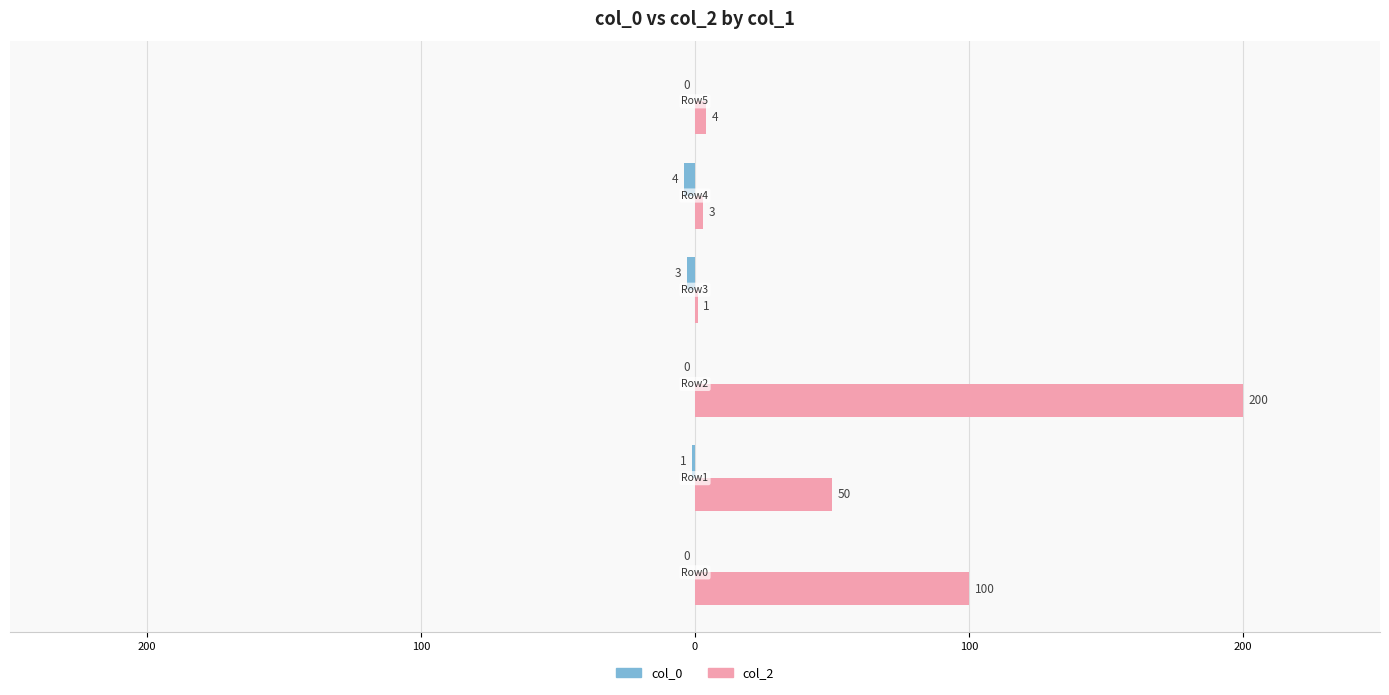

How many bars are there in each group?

2